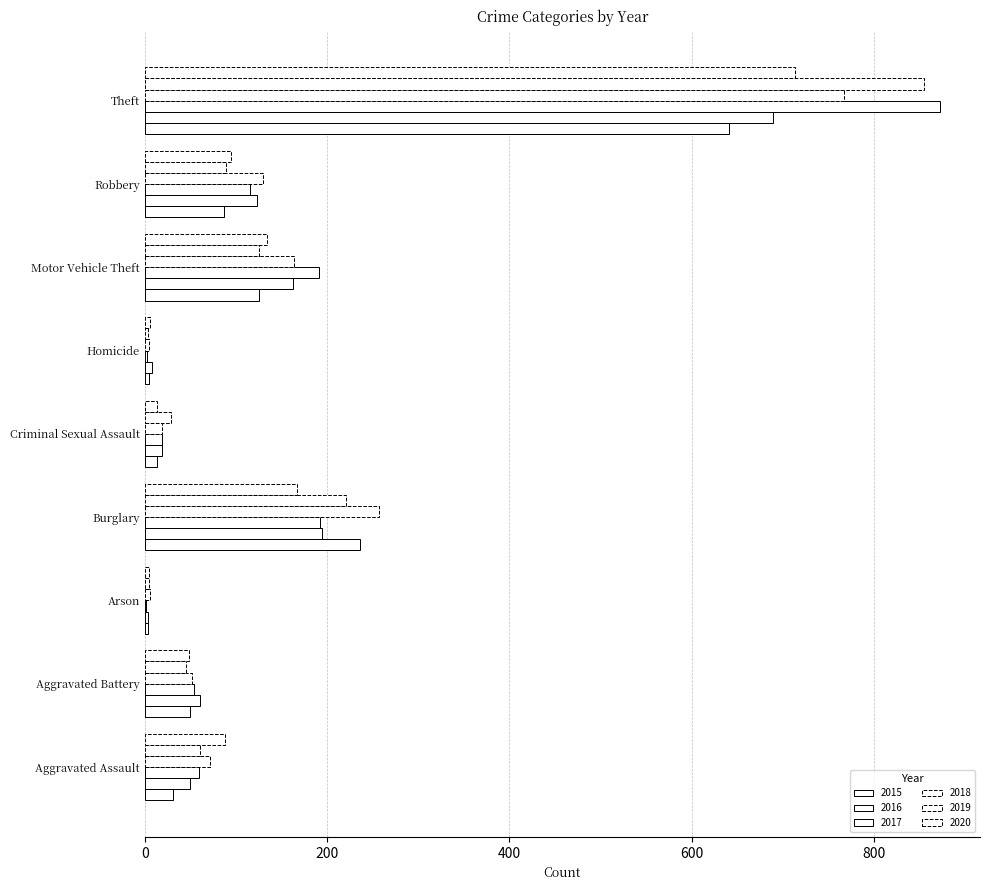

Rank the categories by 2016 value from highest to lowest.

Theft, Burglary, Motor Vehicle Theft, Robbery, Aggravated Battery, Aggravated Assault, Criminal Sexual Assault, Homicide, Arson